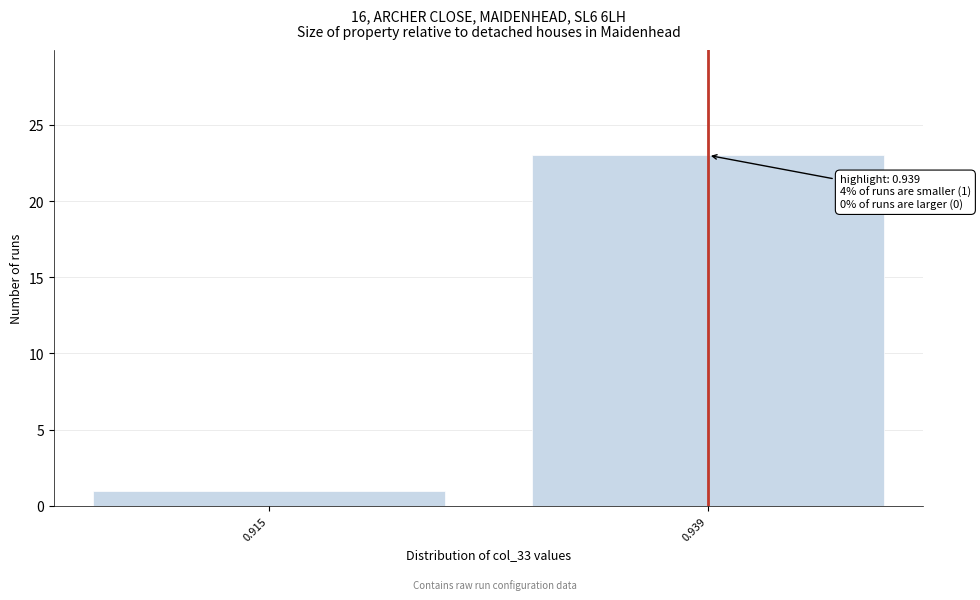

Reading left to right, what are all the values shown in this chart?

1	23